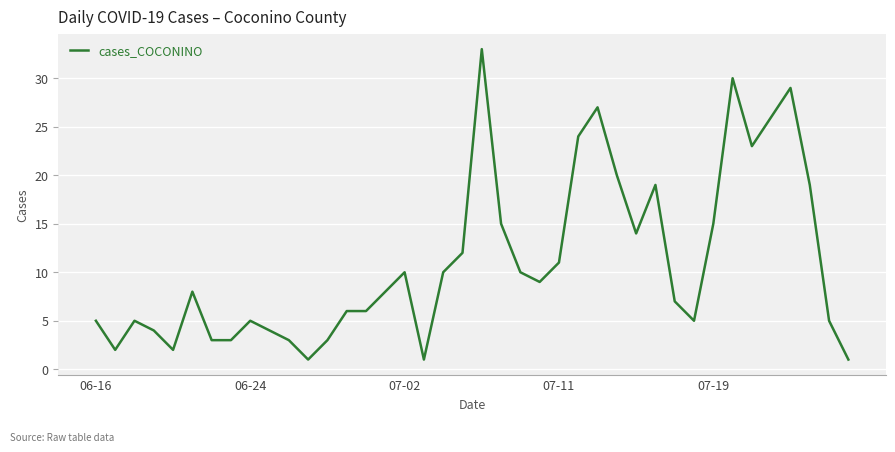

What is the greatest value displayed?

33